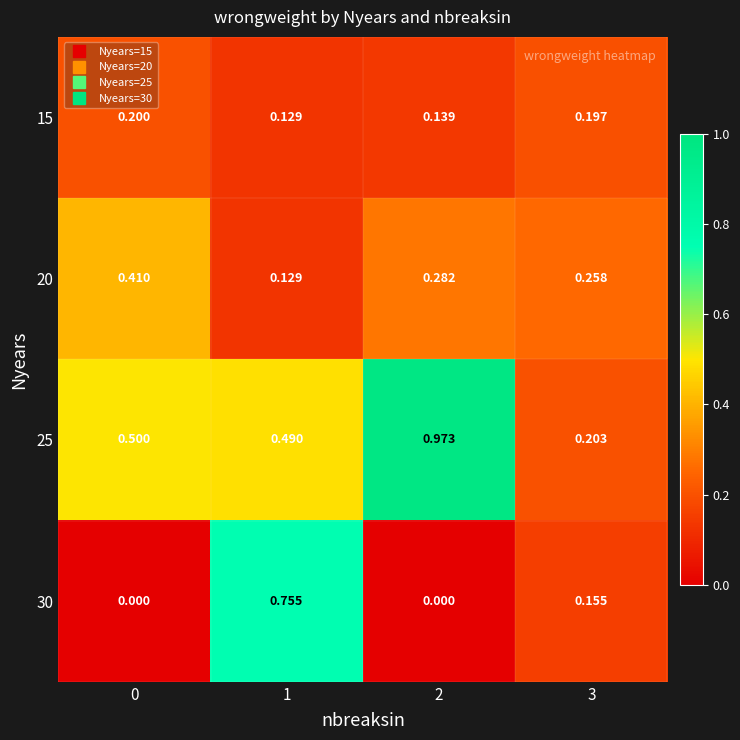

How many series are shown in this chart?

4